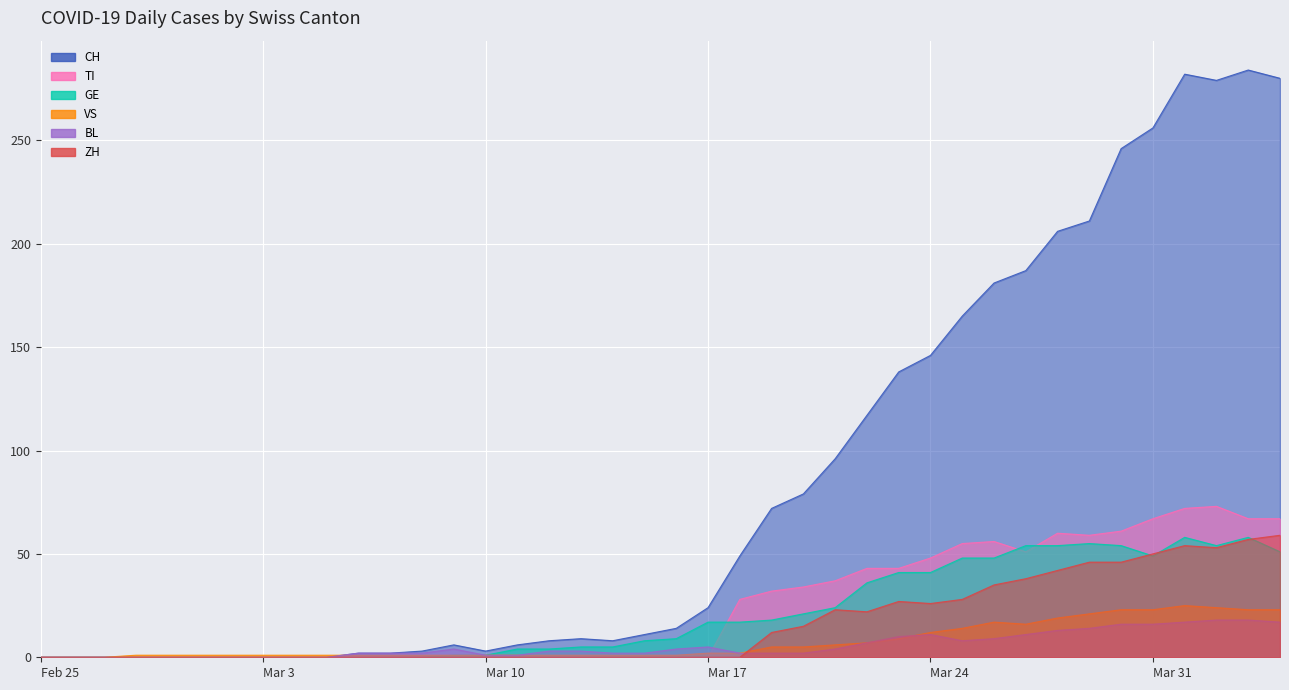

Rank the series at Mar 31 from lowest to highest value.

BL, VS, GE, ZH, TI, CH